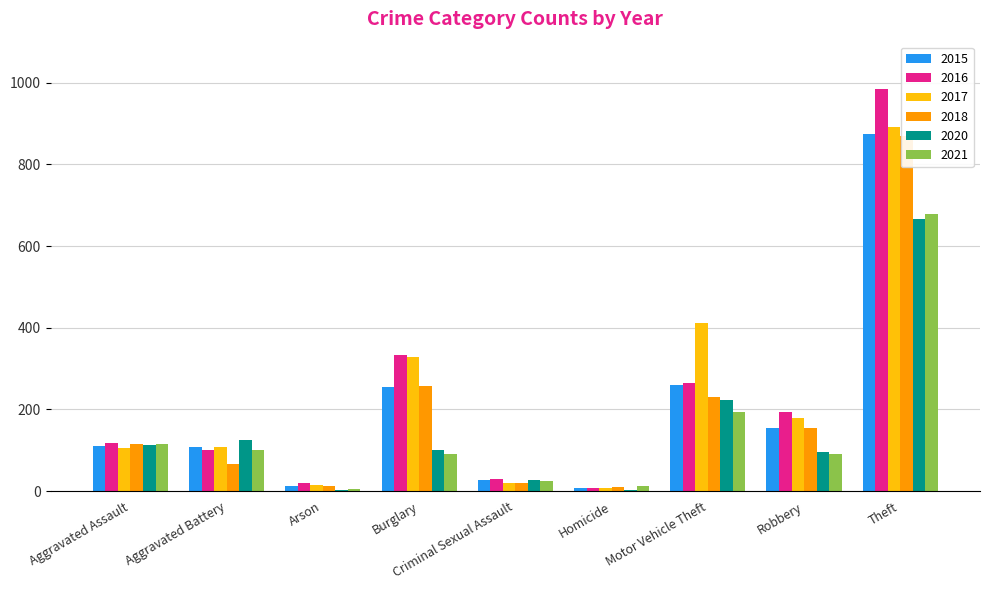

Reading left to right, list all the values displayed in this chart.

2015: Aggravated Assault=110	Aggravated Battery=108	Arson=13	Burglary=254	Criminal Sexual Assault=28	Homicide=9	Motor Vehicle Theft=261	Robbery=154	Theft=874
2016: Aggravated Assault=118	Aggravated Battery=102	Arson=20	Burglary=333	Criminal Sexual Assault=30	Homicide=7	Motor Vehicle Theft=265	Robbery=194	Theft=984
2017: Aggravated Assault=105	Aggravated Battery=108	Arson=14	Burglary=329	Criminal Sexual Assault=21	Homicide=8	Motor Vehicle Theft=411	Robbery=178	Theft=892
2018: Aggravated Assault=115	Aggravated Battery=67	Arson=12	Burglary=257	Criminal Sexual Assault=21	Homicide=10	Motor Vehicle Theft=231	Robbery=155	Theft=868
2020: Aggravated Assault=113	Aggravated Battery=126	Arson=4	Burglary=100	Criminal Sexual Assault=27	Homicide=2	Motor Vehicle Theft=222	Robbery=97	Theft=666
2021: Aggravated Assault=115	Aggravated Battery=100	Arson=6	Burglary=90	Criminal Sexual Assault=26	Homicide=13	Motor Vehicle Theft=193	Robbery=91	Theft=678